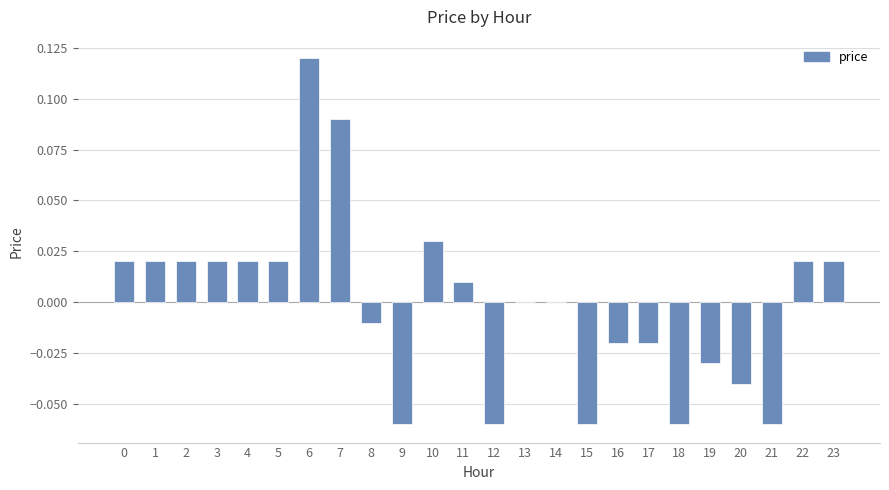

At which category does the chart reach its peak across all series?

6